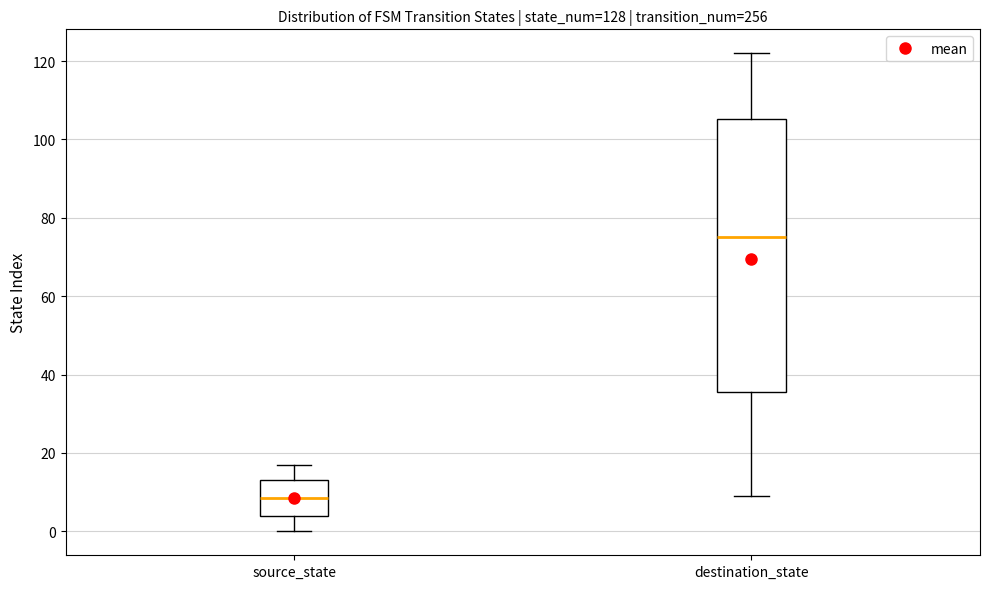

Which box's median line is the lowest?

source_state